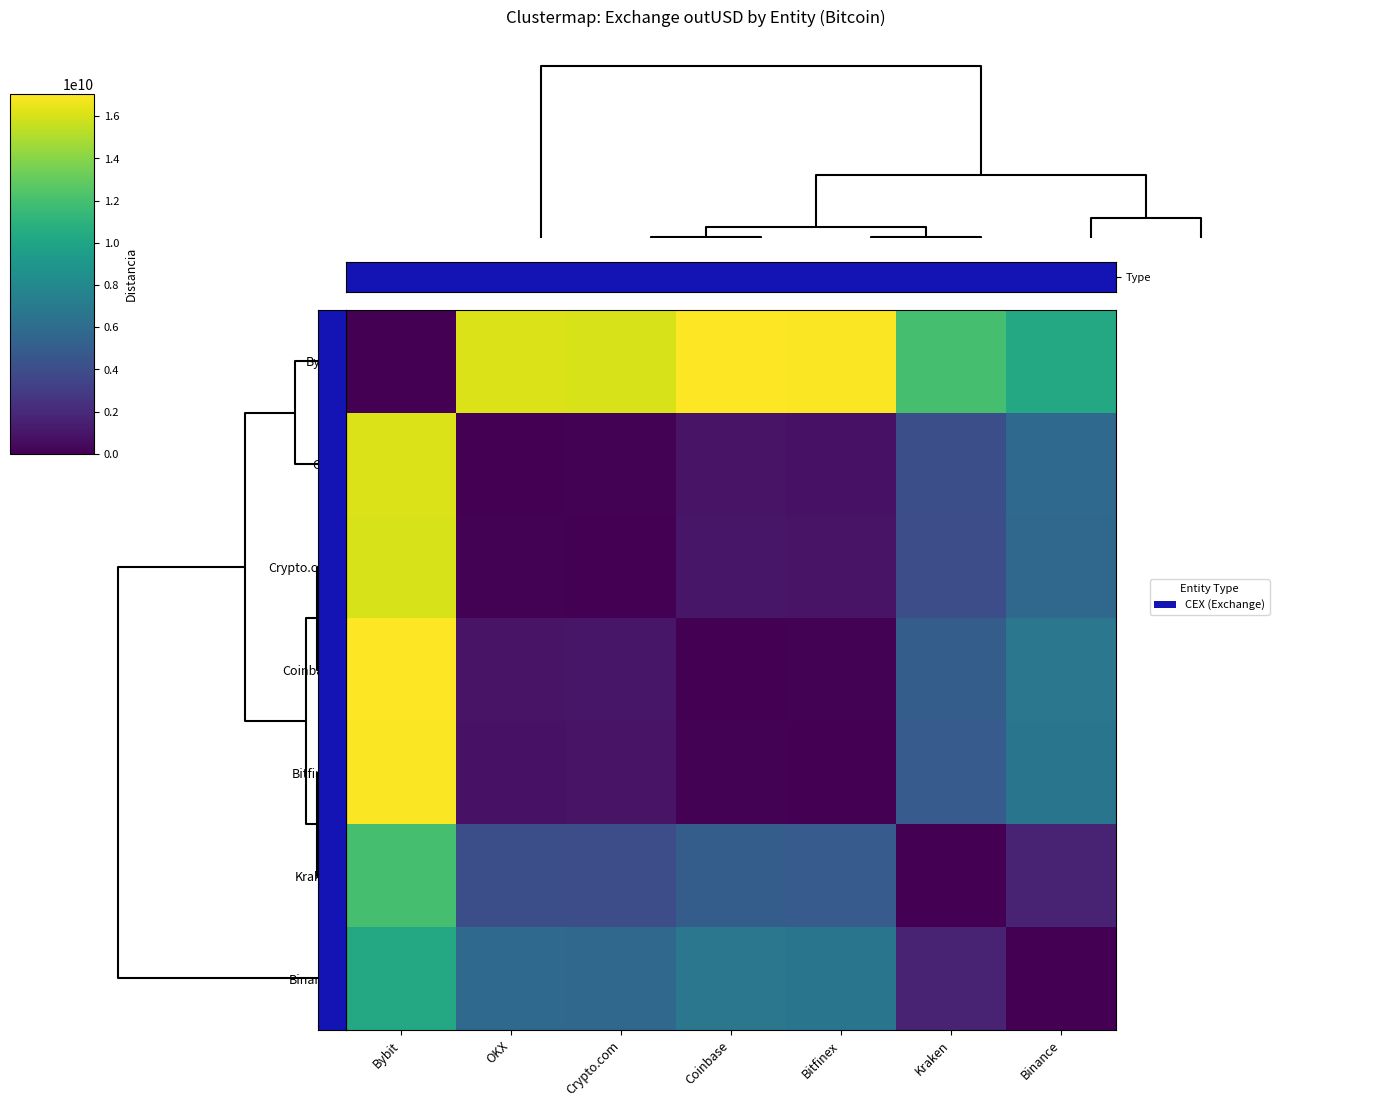

What is the greatest value displayed?

17058314104.9